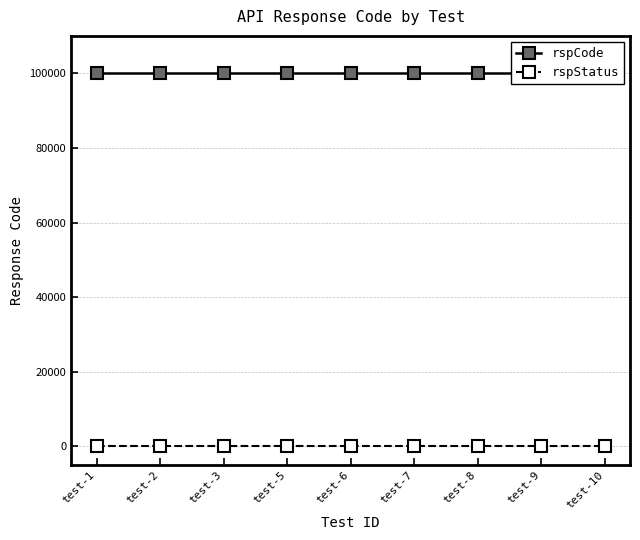

Rank the series at test-3 from highest to lowest value.

rspCode, rspStatus